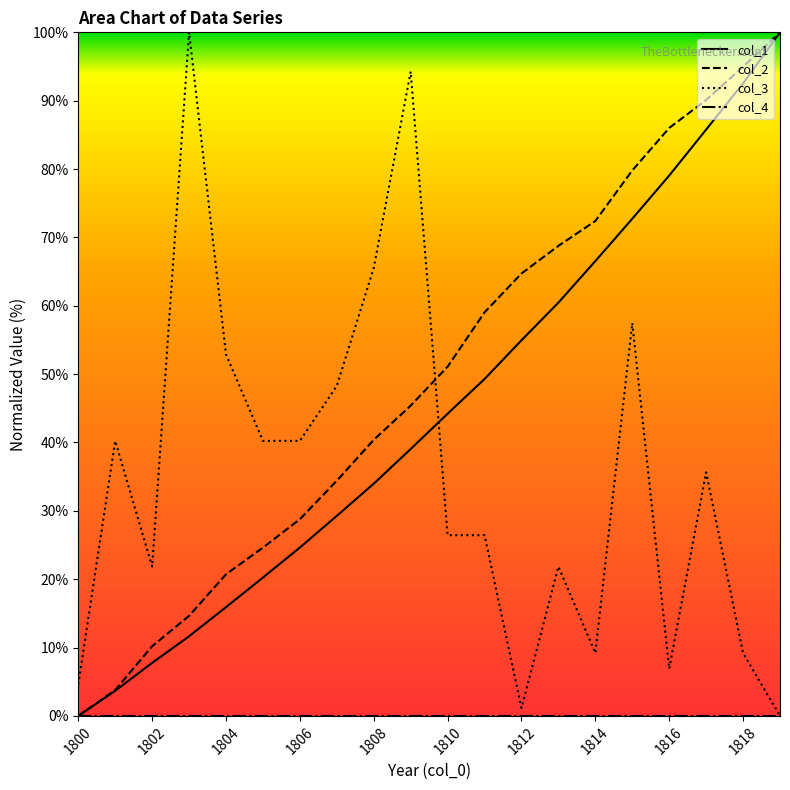

Reading left to right, extract all data points from this chart.

col_1: 0.0	3.7	7.8	11.6	15.9	20.2	24.6	29.3	34.0	39.0	44.2	49.3	55.0	60.5	66.5	72.7	79.0	85.8	92.5	100.0
col_2: 0.0	3.8	10.2	14.6	20.7	24.6	28.8	34.4	40.4	45.4	51.1	59.0	64.7	68.8	72.4	79.8	86.0	90.1	95.0	100.0
col_3: 4.6	40.2	21.8	100.0	52.9	40.2	40.2	48.3	65.5	94.3	26.4	26.4	1.2	21.8	9.2	57.5	6.9	35.6	9.2	0.0
col_4: 0.0	0.0	0.0	0.0	0.0	0.0	0.0	0.0	0.0	0.0	0.0	0.0	0.0	0.0	0.0	0.0	0.0	0.0	0.0	0.0